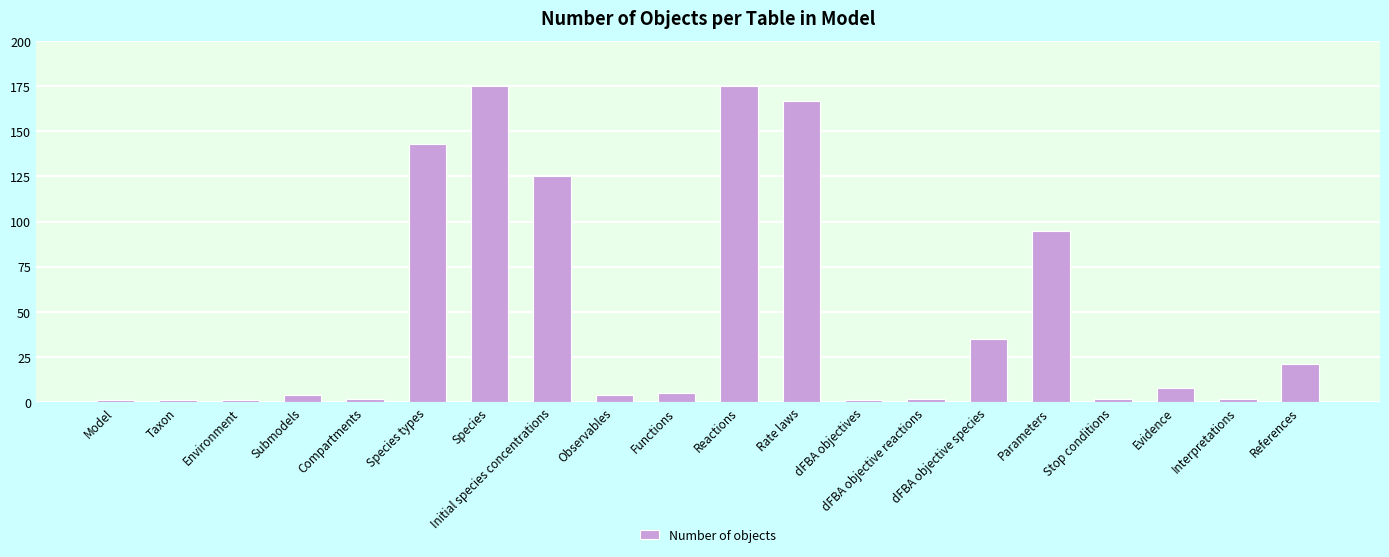

What is the ratio of the value at dFBA objective reactions to the value at Submodels?

0.5